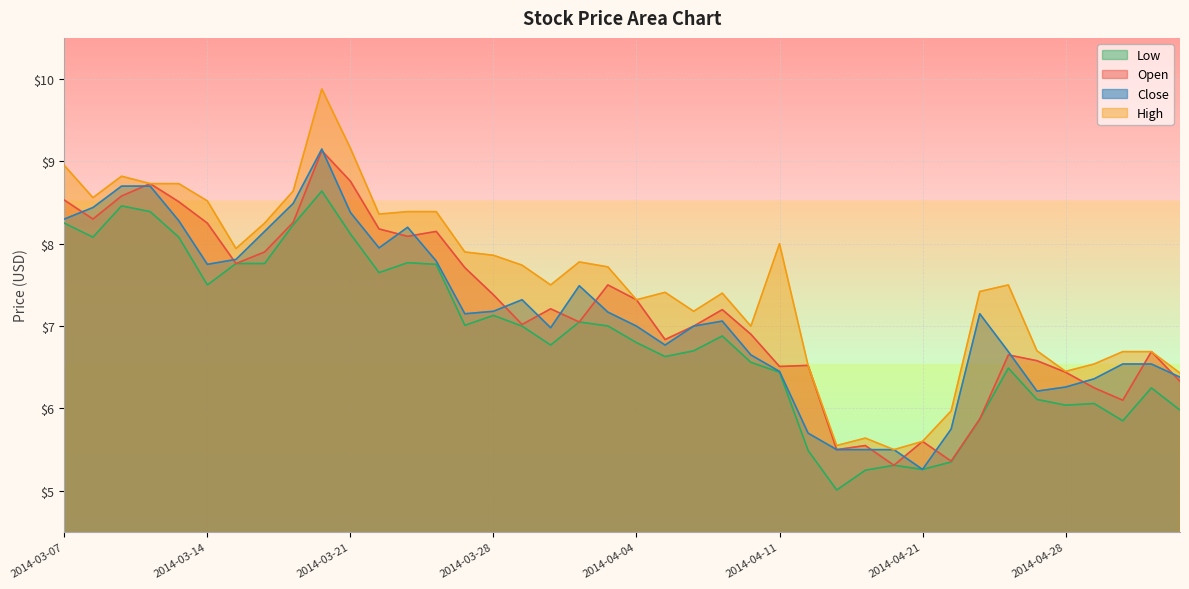

Which has a higher value, 2014-04-15 or 2014-03-12?

2014-03-12